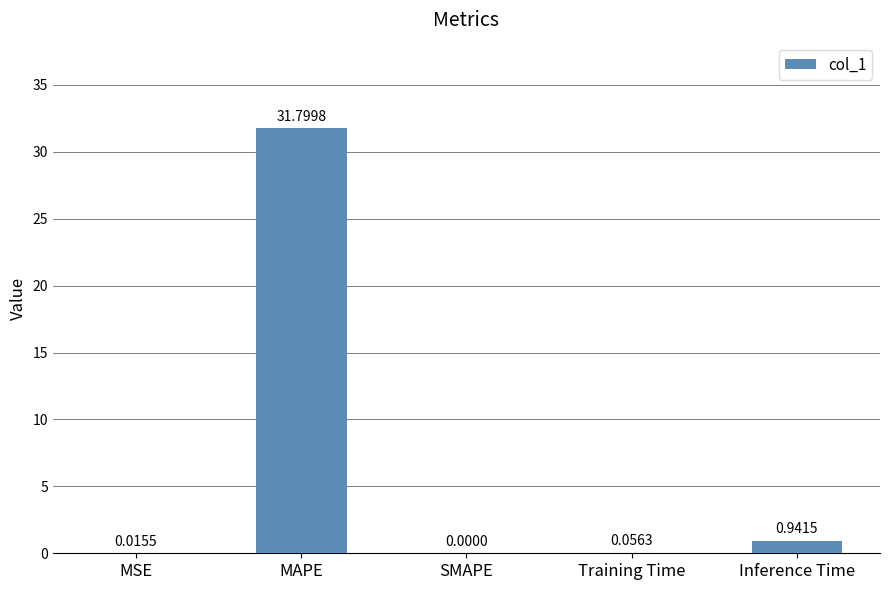

At which label is the value closest to 15?

Inference Time